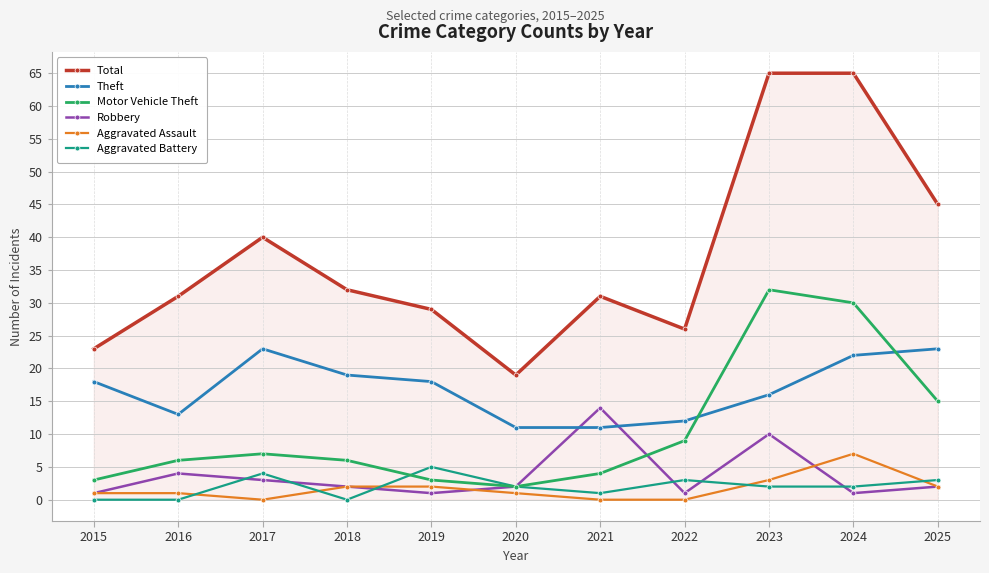

True or false: Motor Vehicle Theft and Theft intersect in this chart.

True